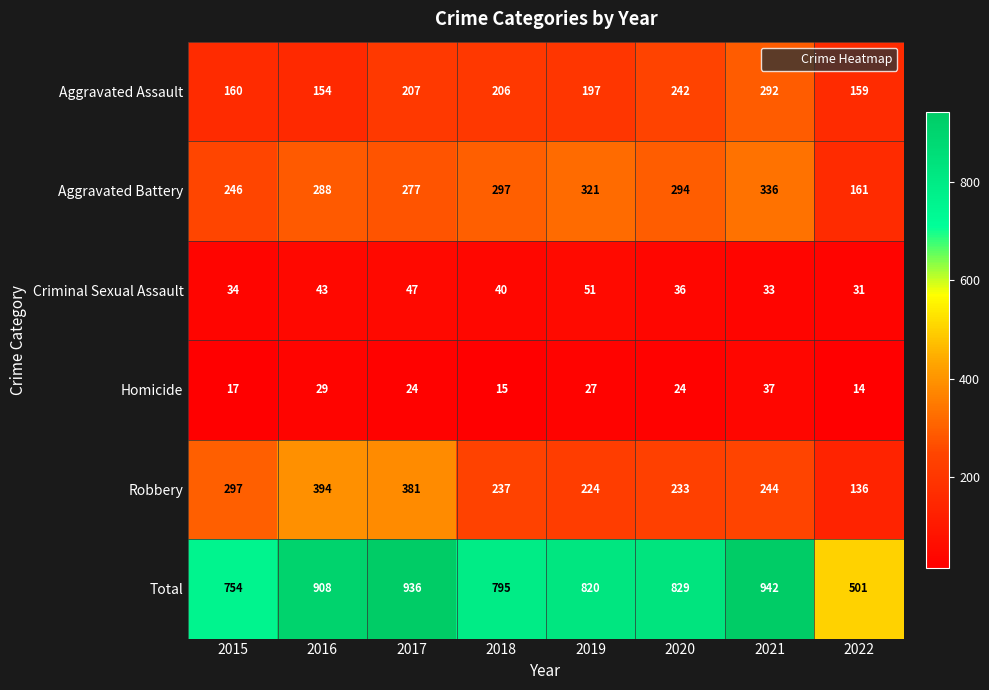

What is the sum of all Robbery values?

2146